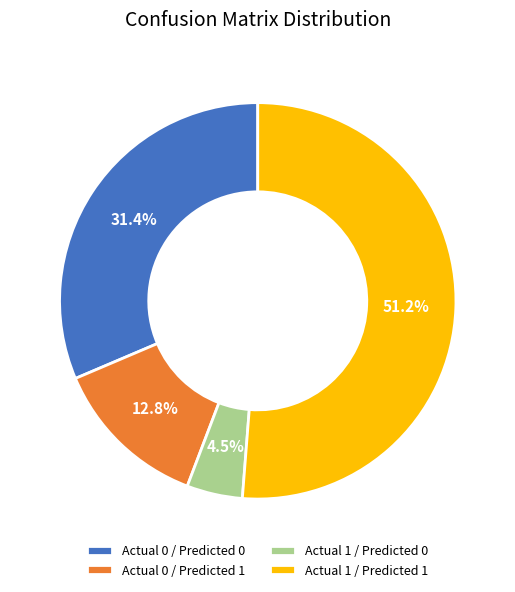

Is Actual 1 / Predicted 1 the majority of the pie?

Yes